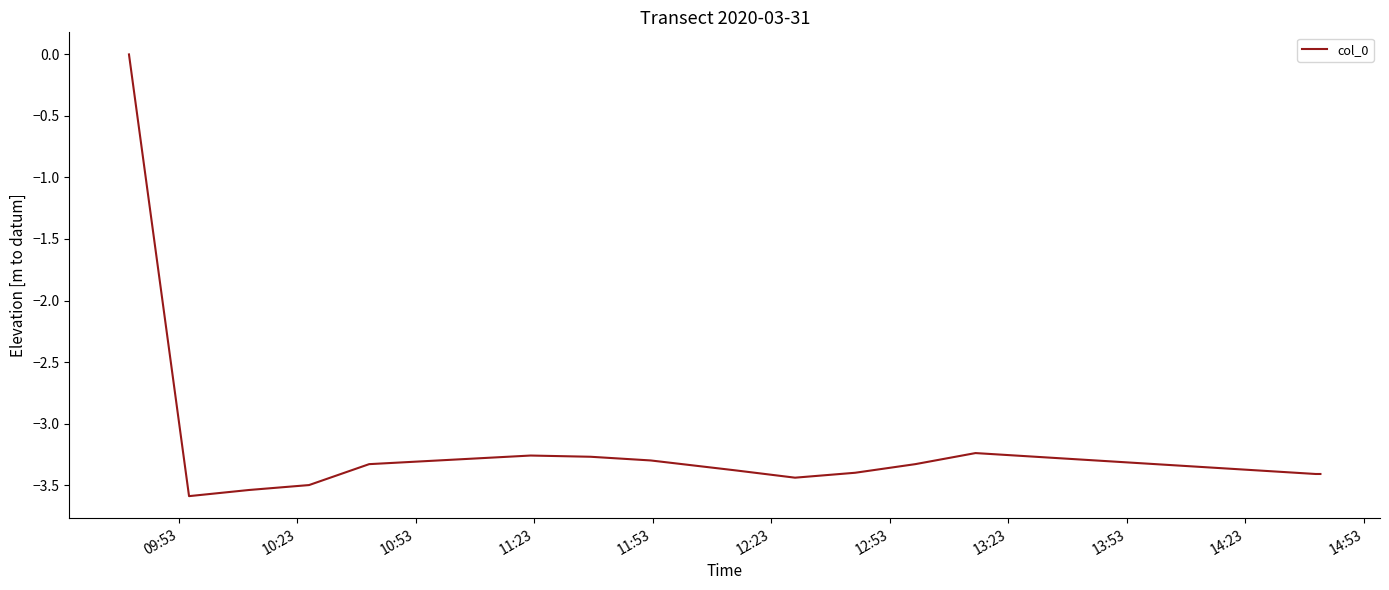

What is the smallest value displayed?

-3.6